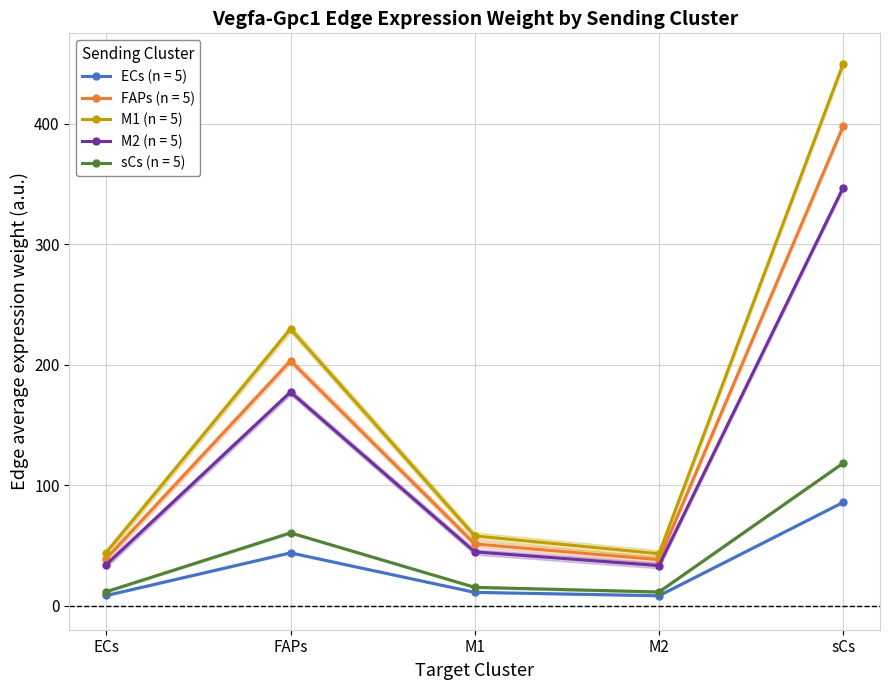

Reading left to right, list all the values displayed in this chart.

ECs: 11.6	60.4	15.2	11.3	118.3
FAPs: 8.4	43.8	11.0	8.2	85.7
M1: 39.0	203.2	51.2	38.1	397.9
M2: 44.1	229.7	57.8	43.1	449.8
sCs: 34.0	177.2	44.6	33.2	347.0